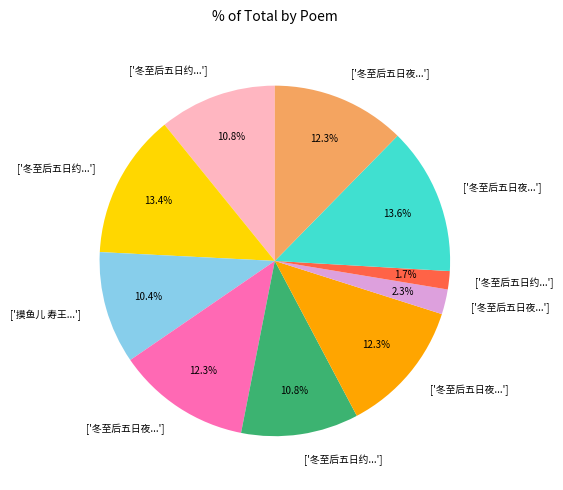

Is there a majority slice in this chart?

No